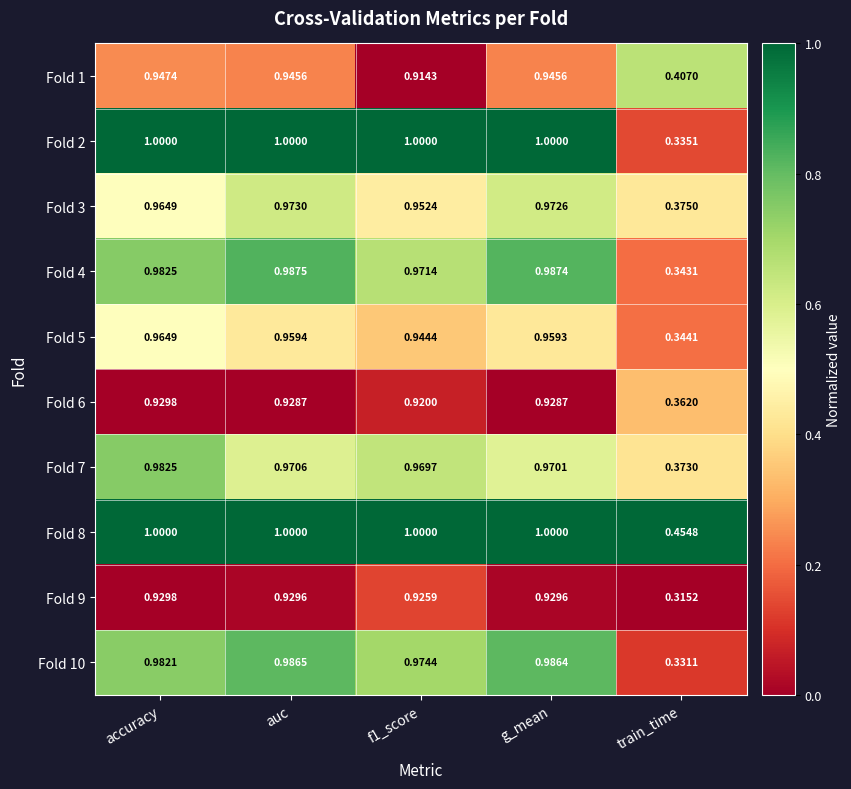

At which label is Fold 5 closest to 0?

train_time